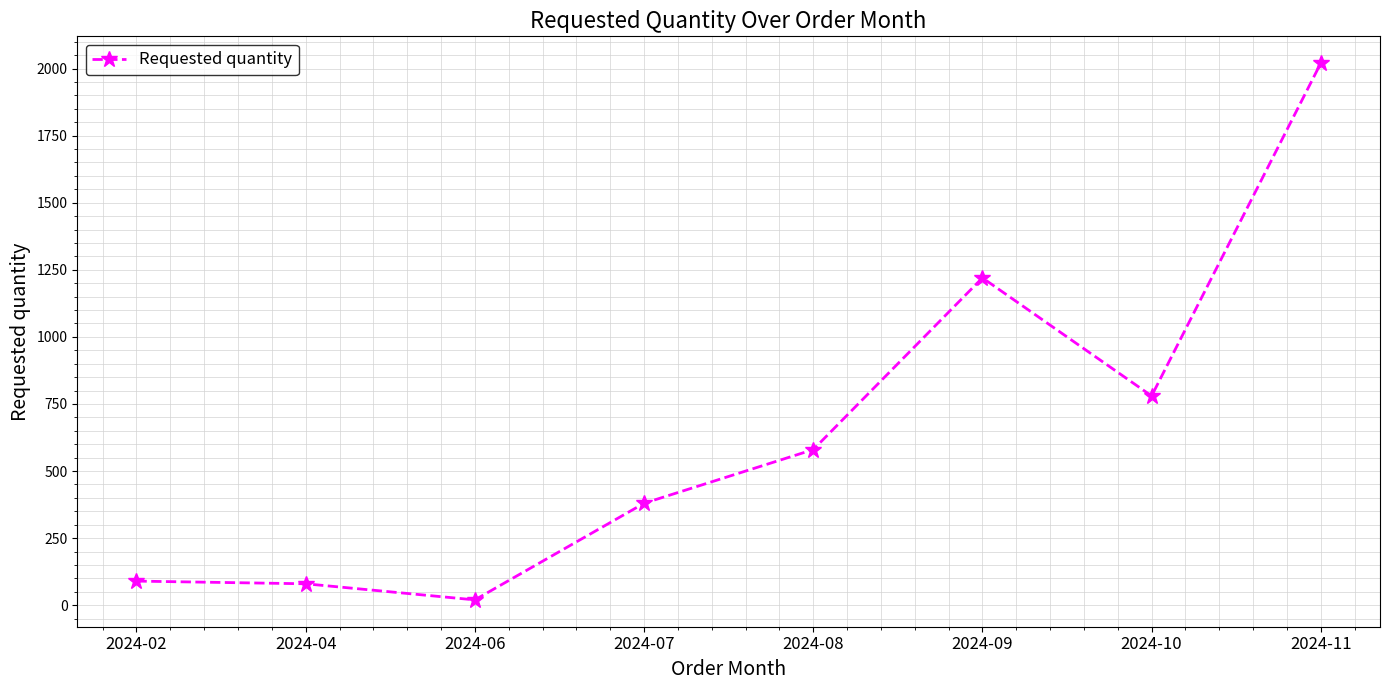

Approximately how many times larger is the value at 2024-02 compared to 2024-04?

1.1